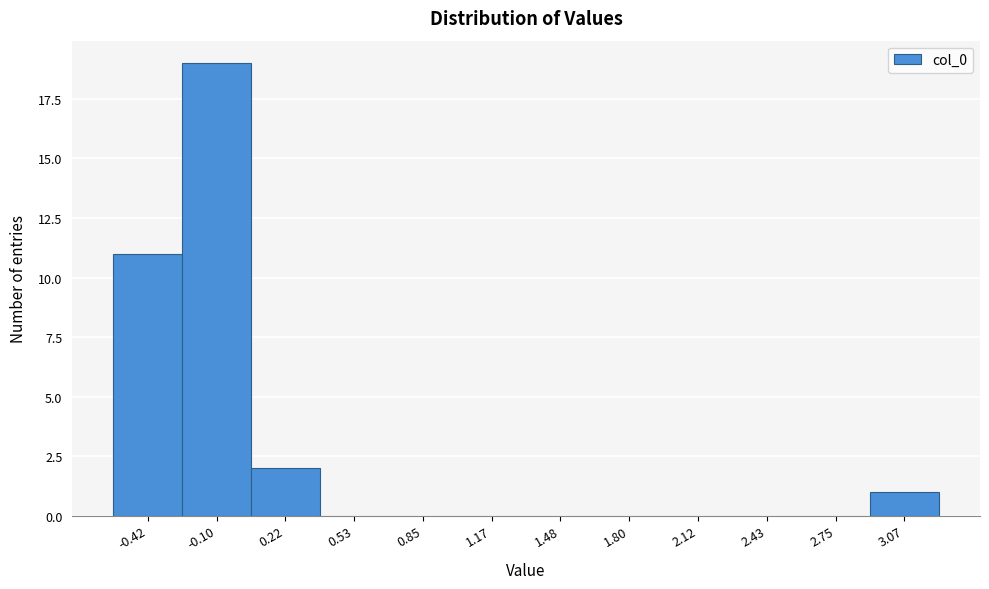

Reading left to right, list all the values displayed in this chart.

-0.42=11	-0.10=19	0.22=2	0.53=0	0.85=0	1.17=0	1.48=0	1.80=0	2.12=0	2.43=0	2.75=0	3.07=1